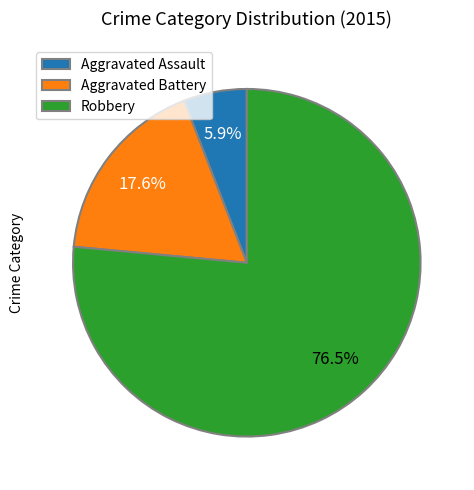

To the nearest percent, what portion does Aggravated Assault represent?

6%